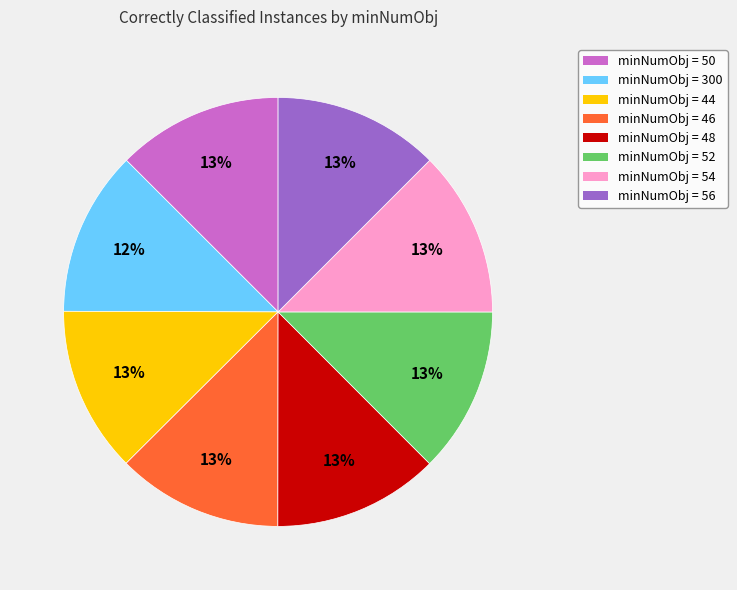

Is there any slice that represents more than half of the pie?

No